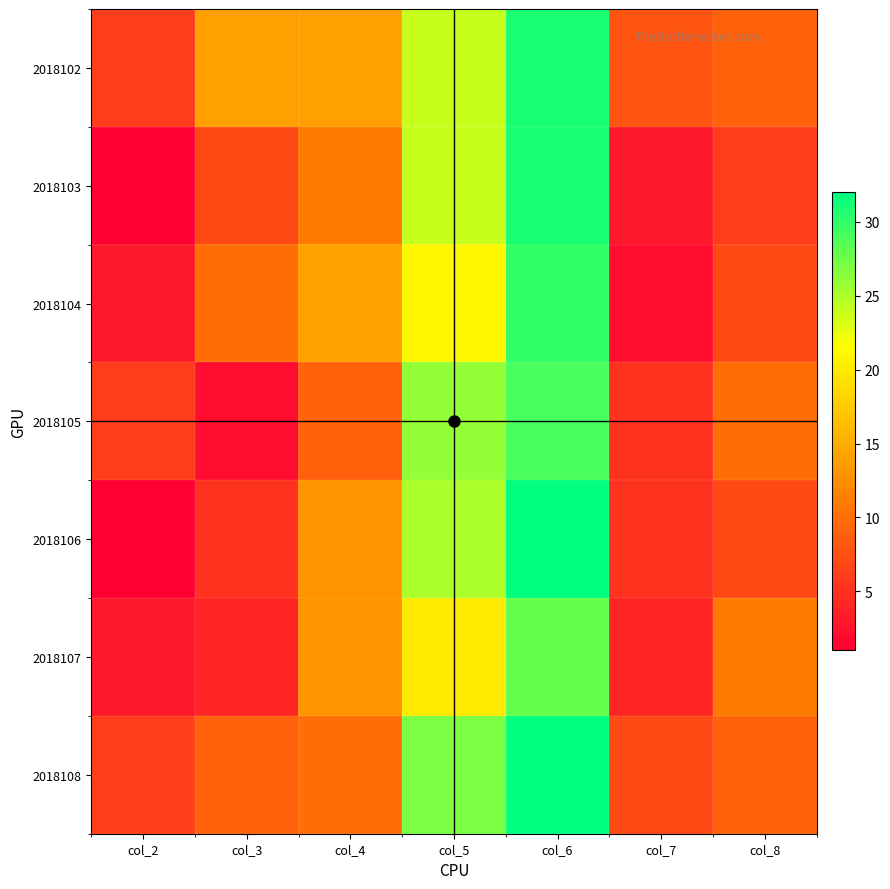

At how many categories does at least one series exceed 8?

5